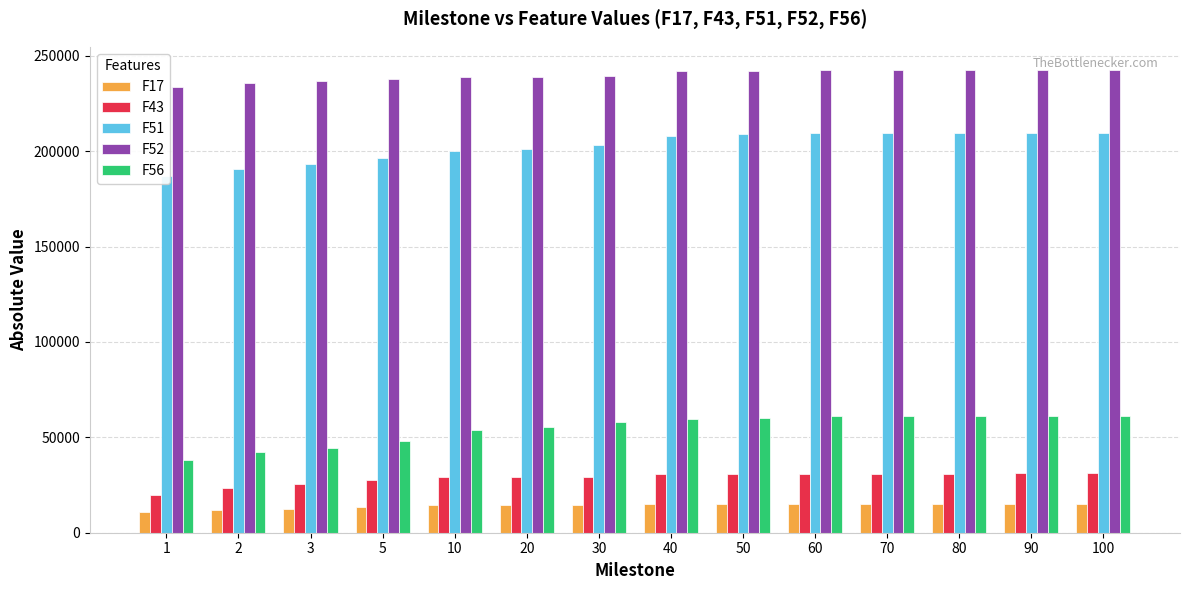

Which series has the largest total across all categories?

F52